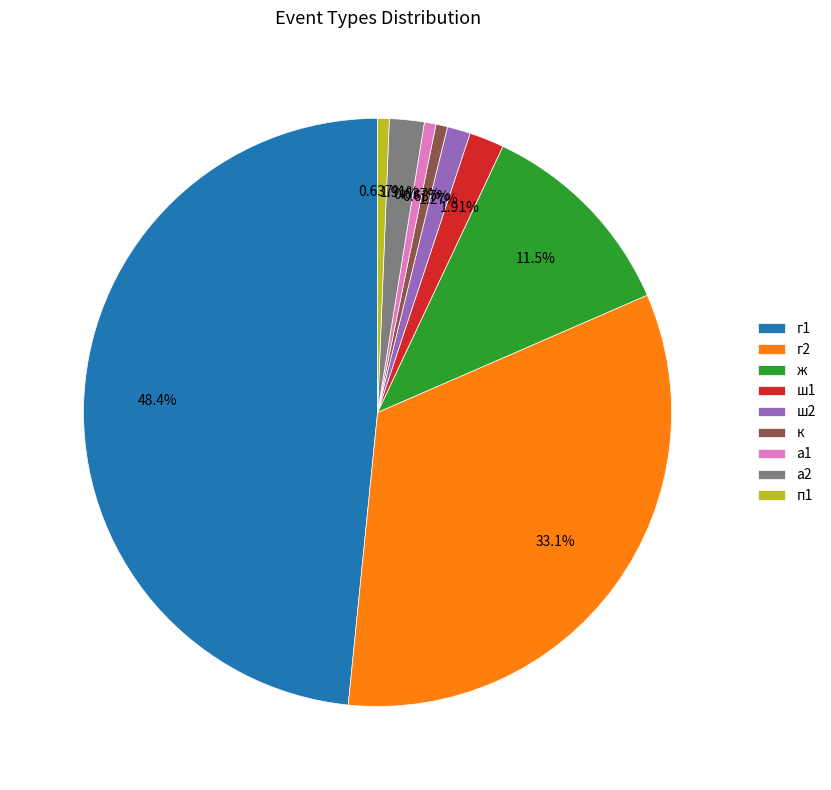

Combined, do п1 and к account for over 50%?

No